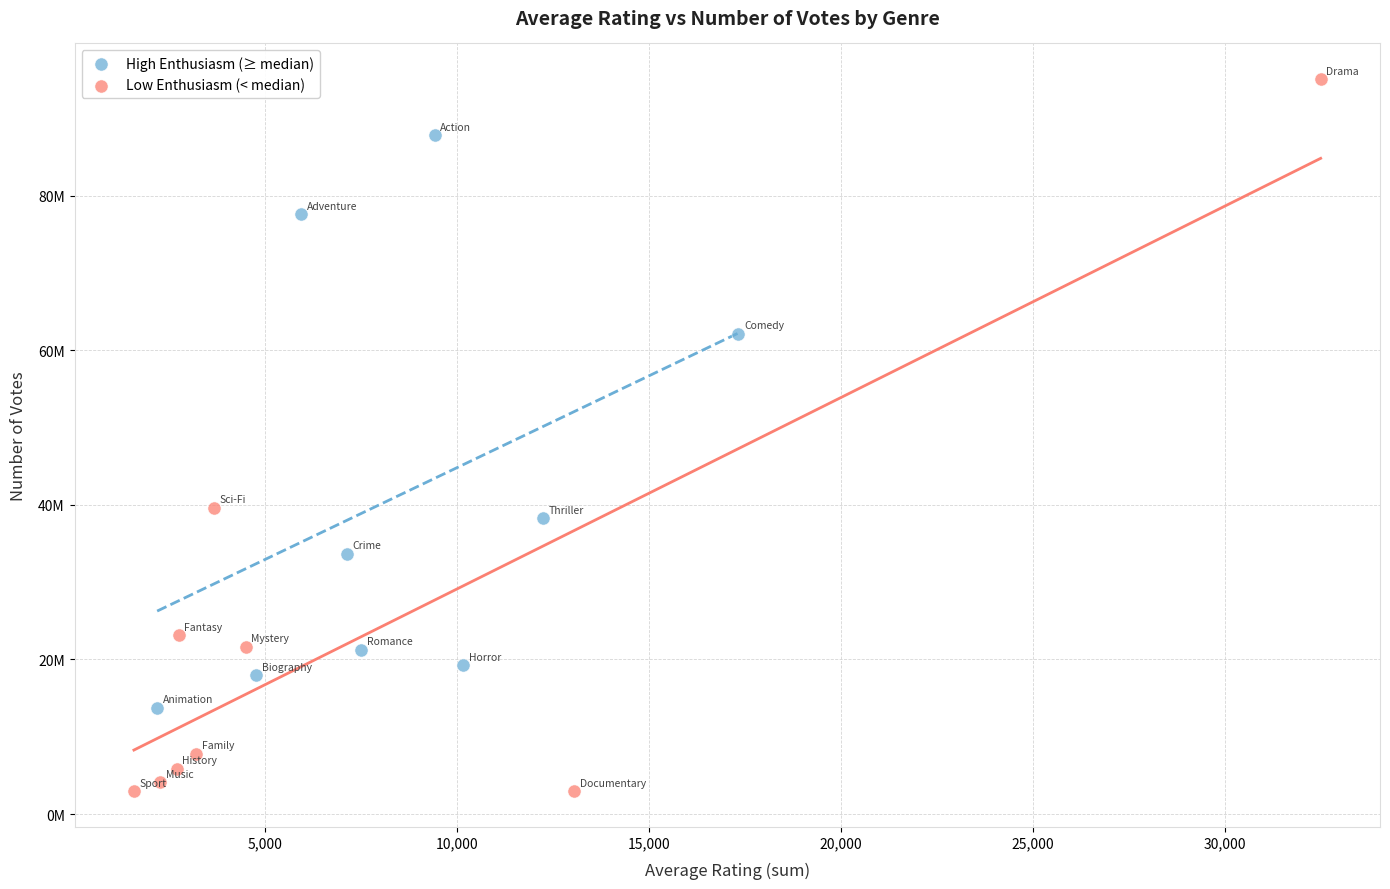

Which series reaches the minimum Y coordinate?

Low Enthusiasm (< median)